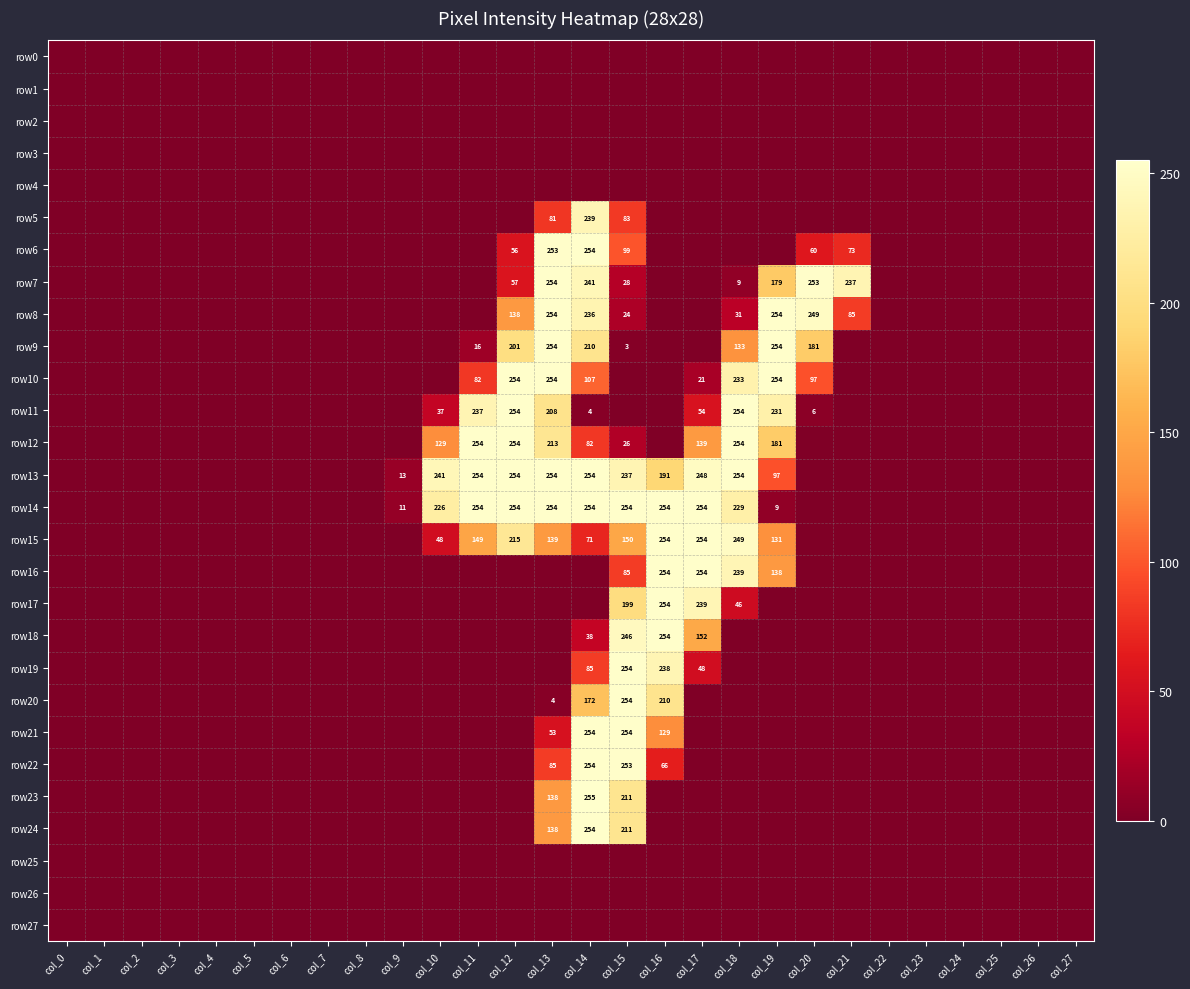

At which category is the sum across all series the highest?

col_14